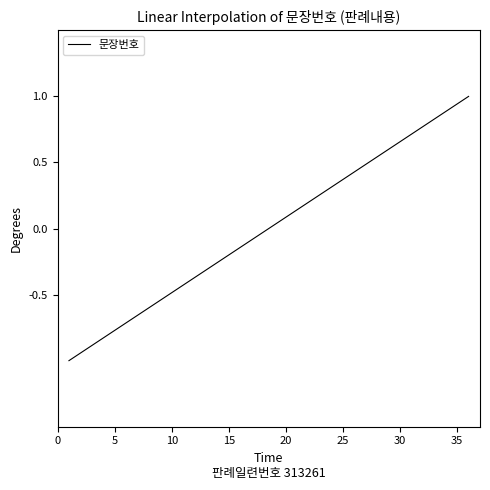

What is the minimum value shown in the chart?

-1.0